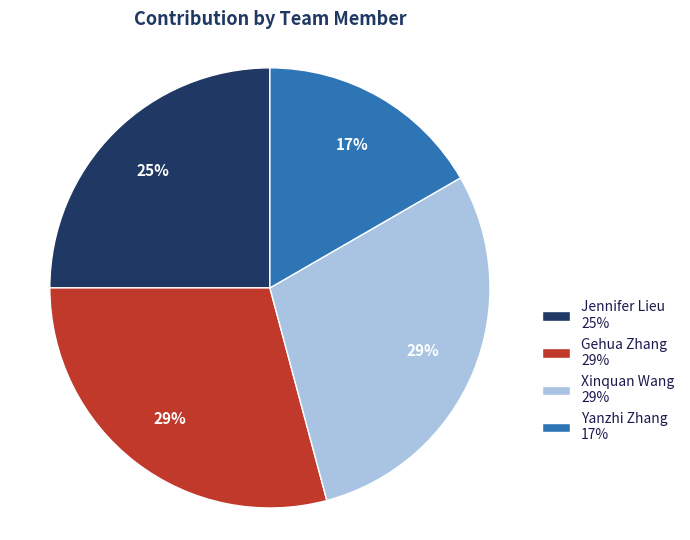

Is there a majority slice in this chart?

No